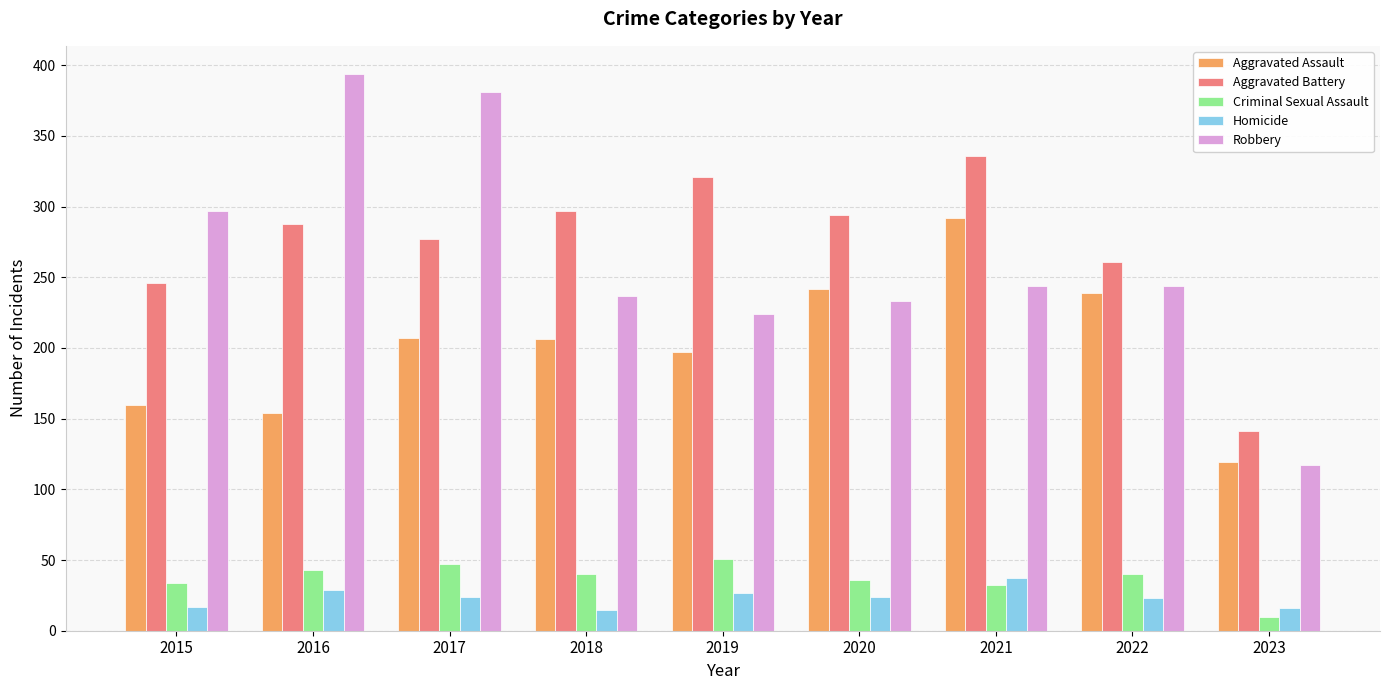

At which category does the chart reach its minimum across all series?

2023